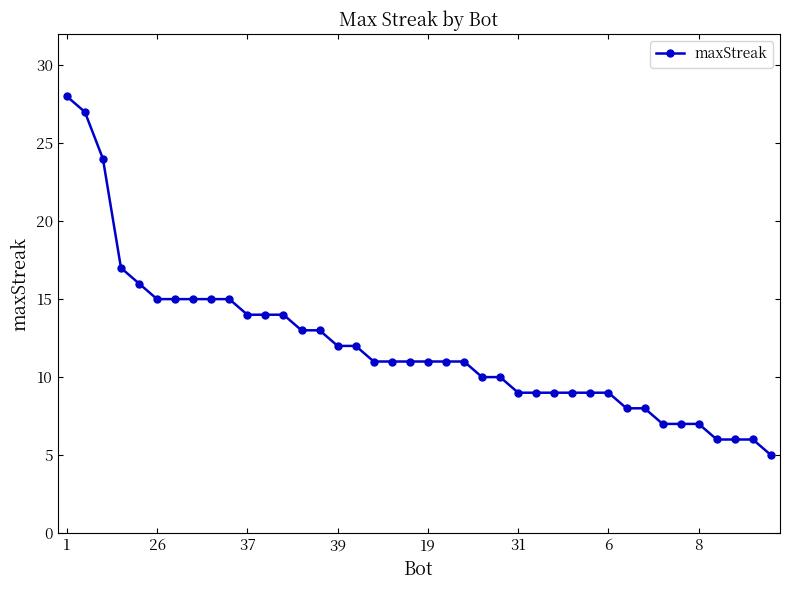

What is the maximum value shown in the chart?

28